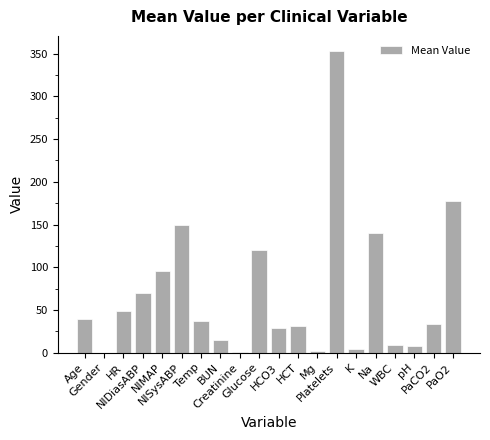

What is the sum of all values?

1363.3